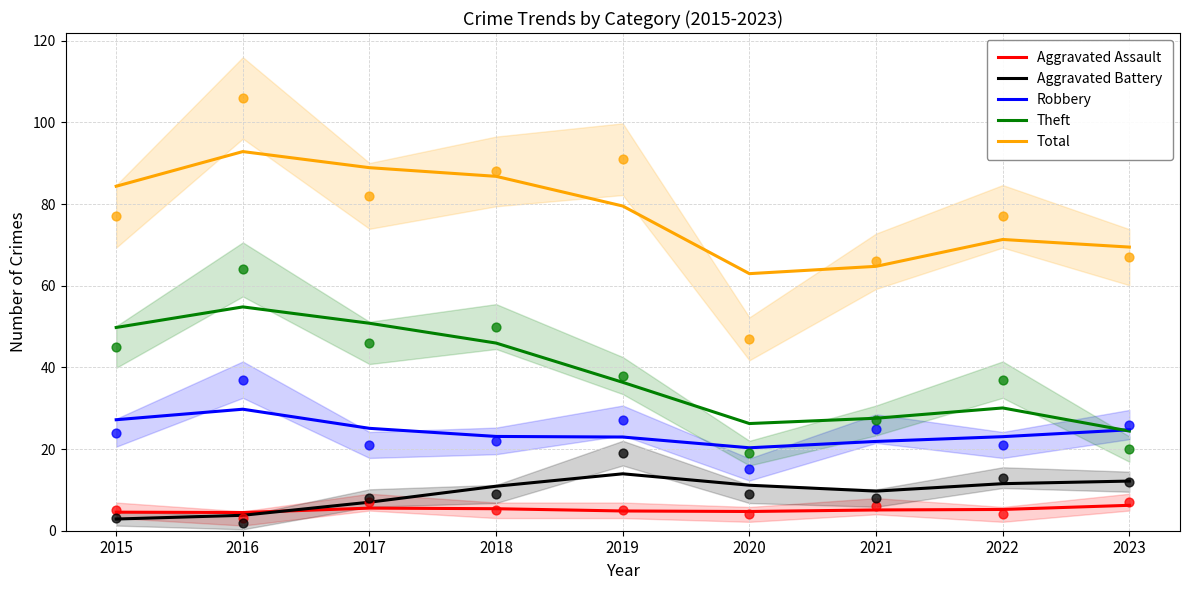

Which series contains the lowest Y value?

Aggravated Battery